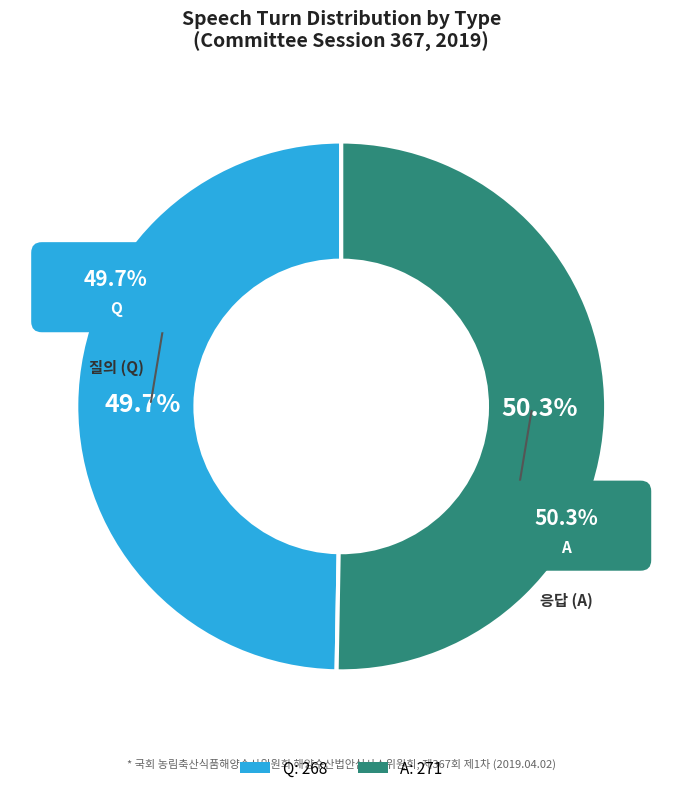

What percentage is NOT represented by Q?

50.3%